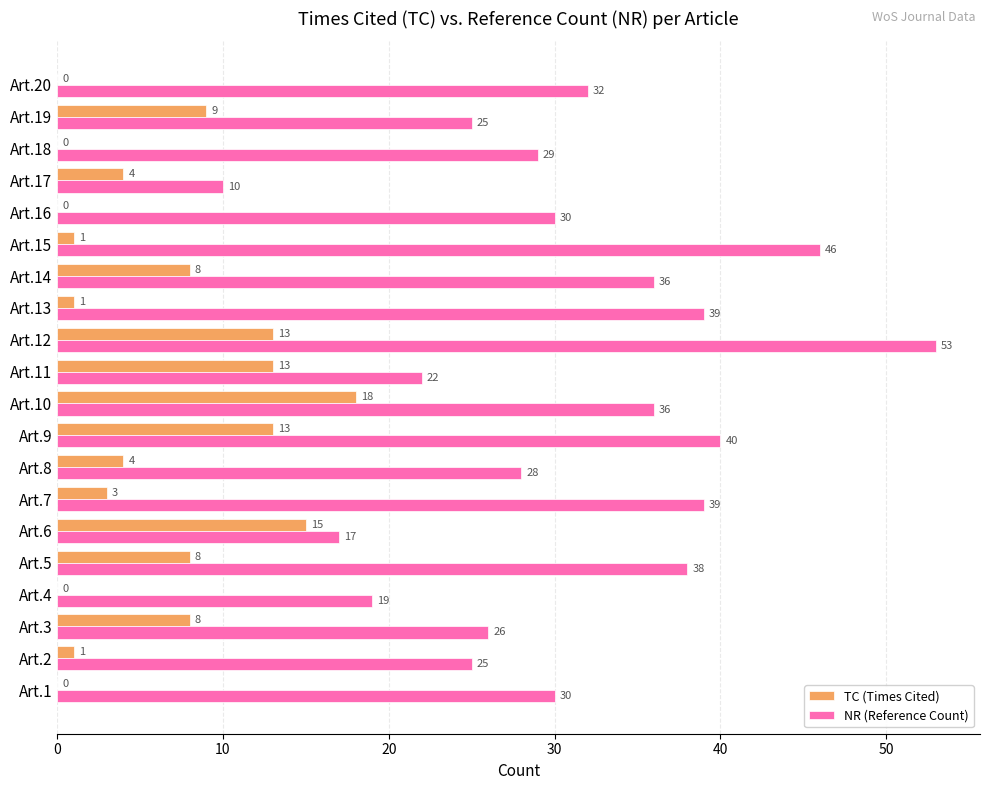

Is the value of NR (Reference Count) at Art.7 greater than the value of TC (Times Cited) at Art.9?

Yes